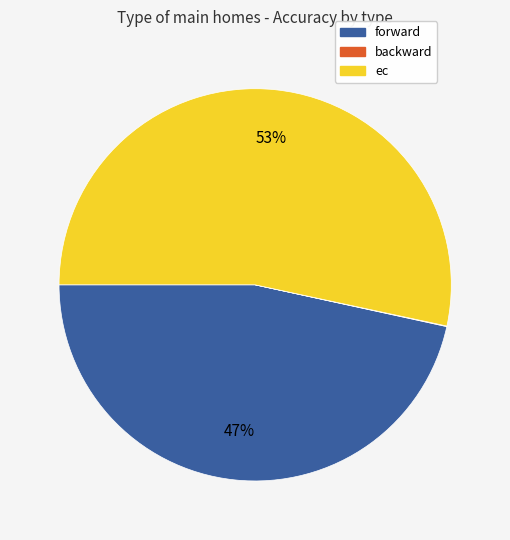

Do forward and ec together represent more than half of the pie?

Yes